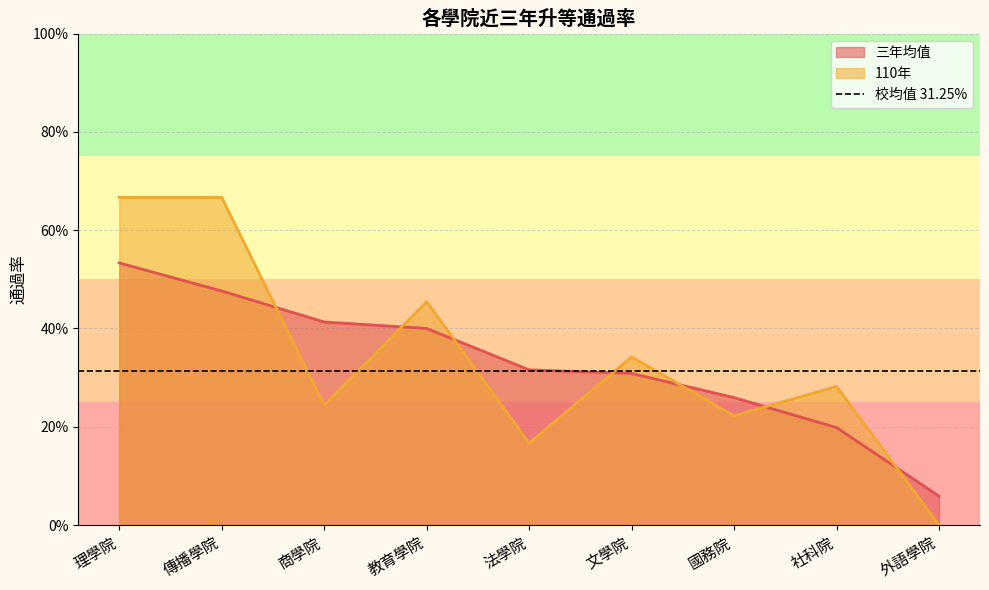

The 110年 series shows 0.7 at 傳播學院. True or false?

True